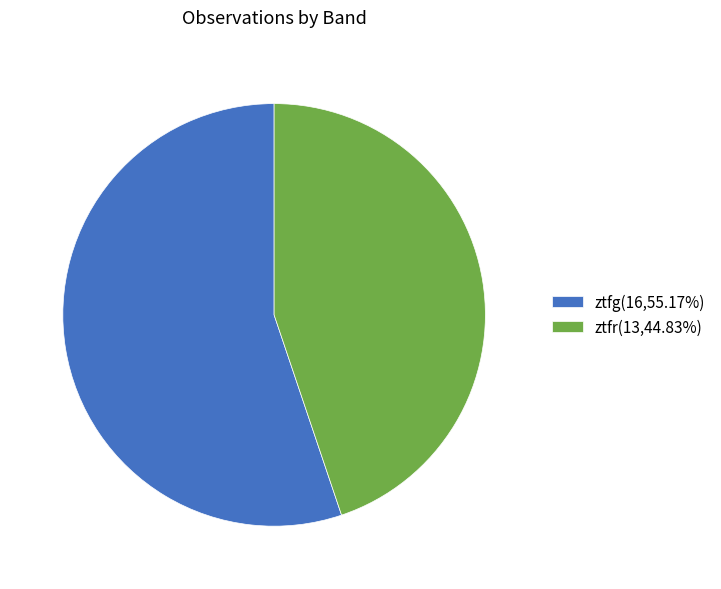

Do ztfg and ztfr together represent more than half of the pie?

Yes